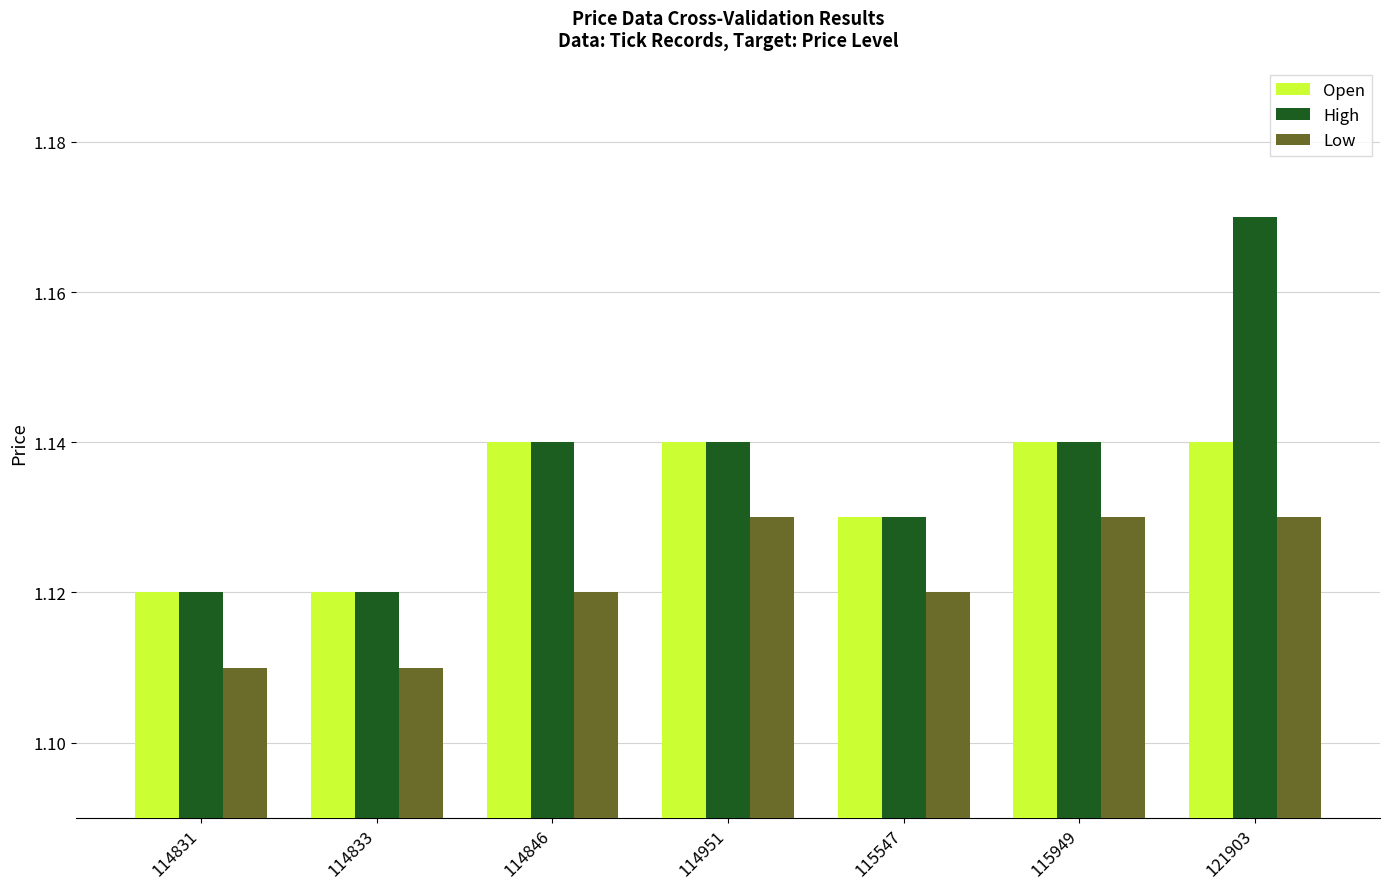

Is the value of Low at 114833 greater than the value of Open at 114831?

No